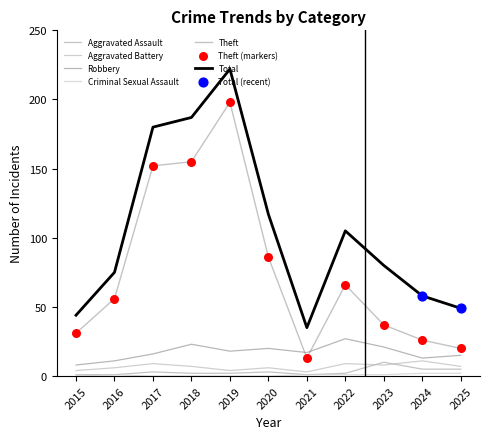

At which category is the sum across all series the highest?

2019